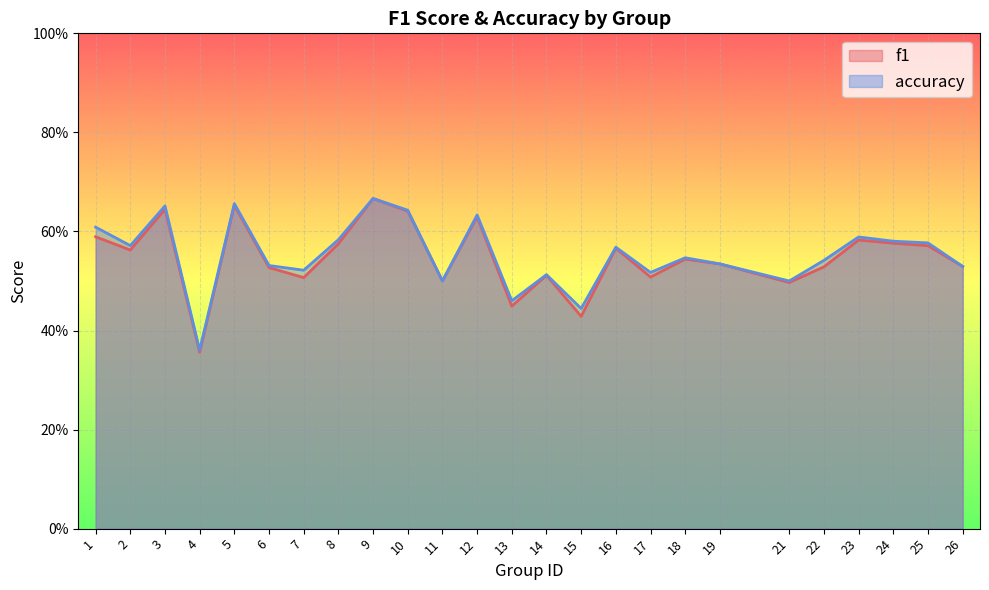

What is the sum of all f1 values?

13.7